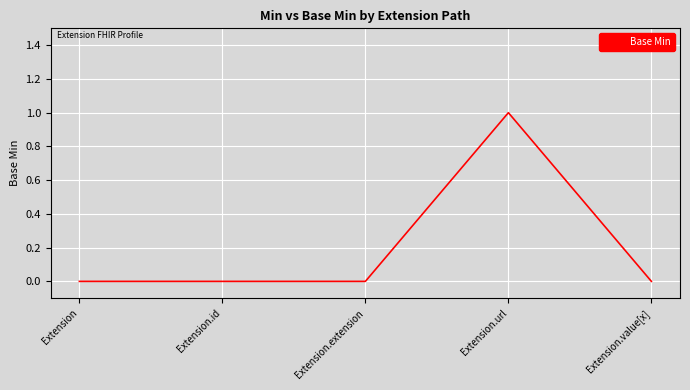

The chart shows a value of -1 at Extension.value[x]. True or false?

False